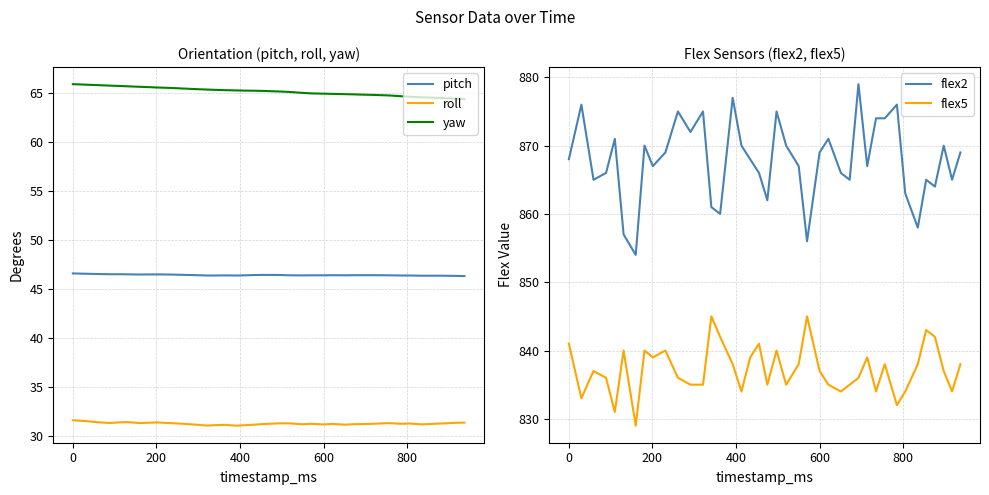

What are all the series names shown in the legend?

pitch, roll, yaw, flex2, flex5